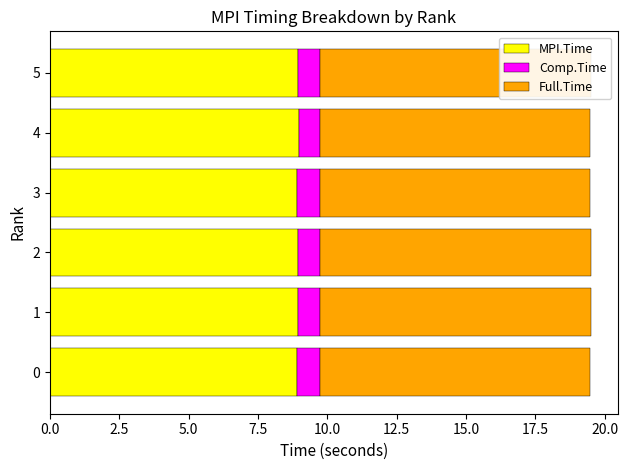

What is the total value across all series at 2?

19.5